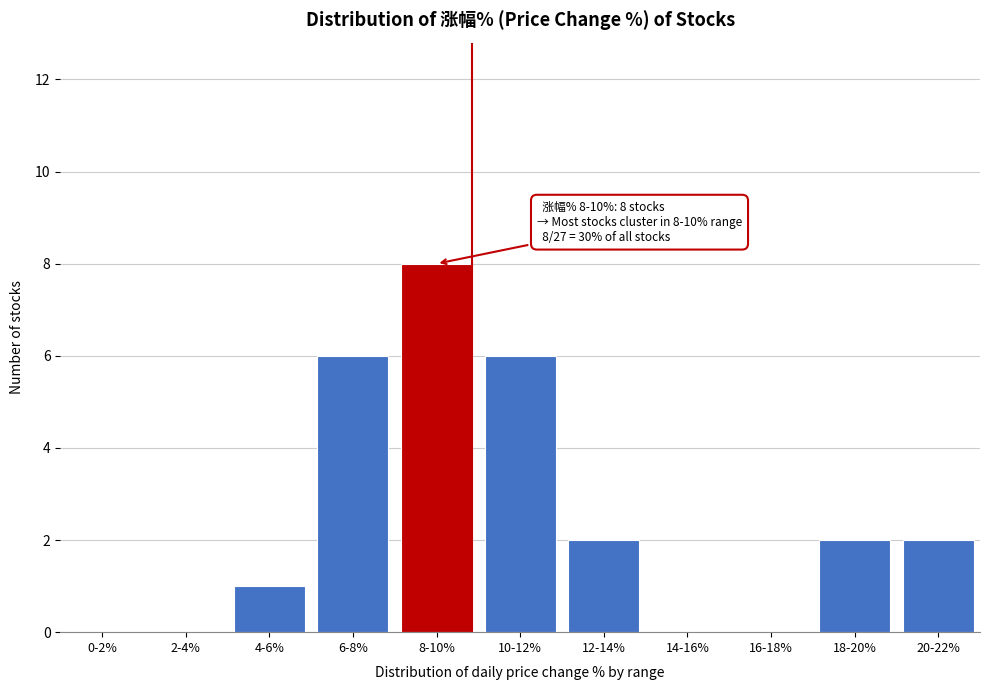

Reading right to left, transcribe all the data shown in this chart.

20-22%=2	18-20%=2	16-18%=0	14-16%=0	12-14%=2	10-12%=6	8-10%=8	6-8%=6	4-6%=1	2-4%=0	0-2%=0